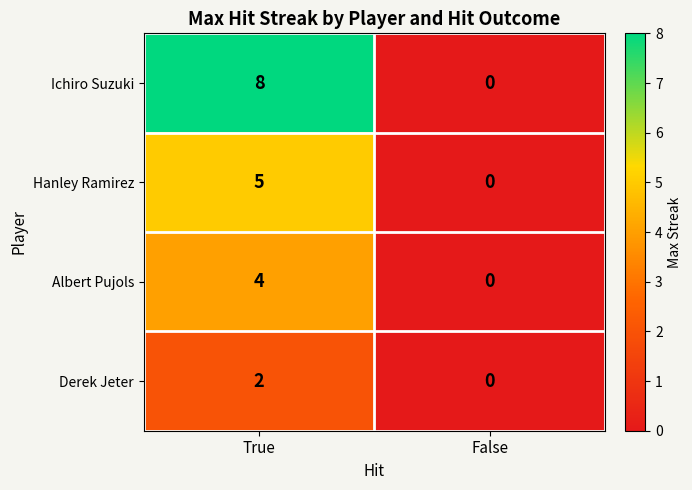

Which series changed the most between True and False?

Ichiro Suzuki